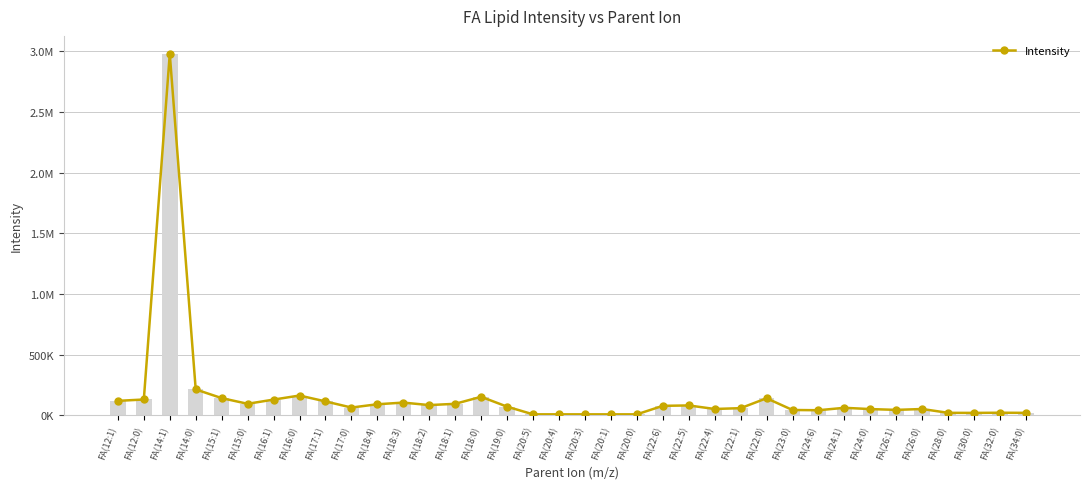

The value at FA(23:0) is 26739.4. True or false?

False